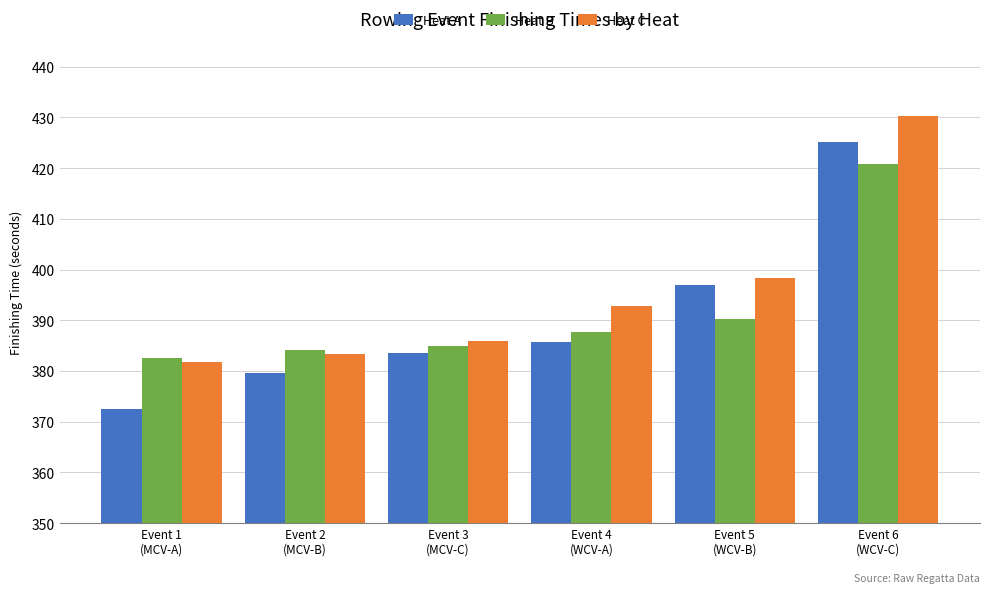

True or false: Heat C has a value of 149.0 at Event 6
(WCV-C).

False